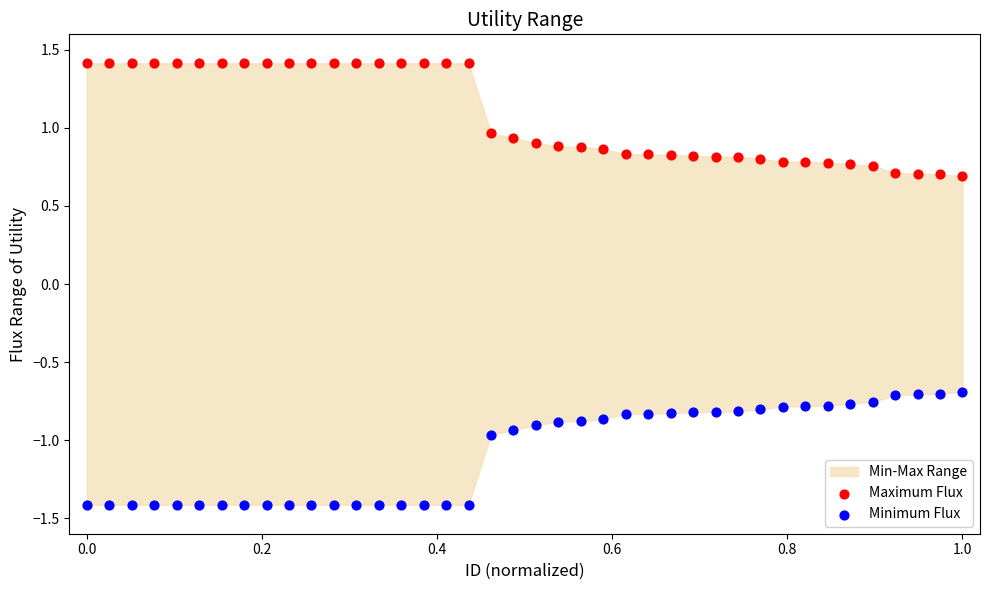

Which series reaches the minimum Y coordinate?

Minimum Flux